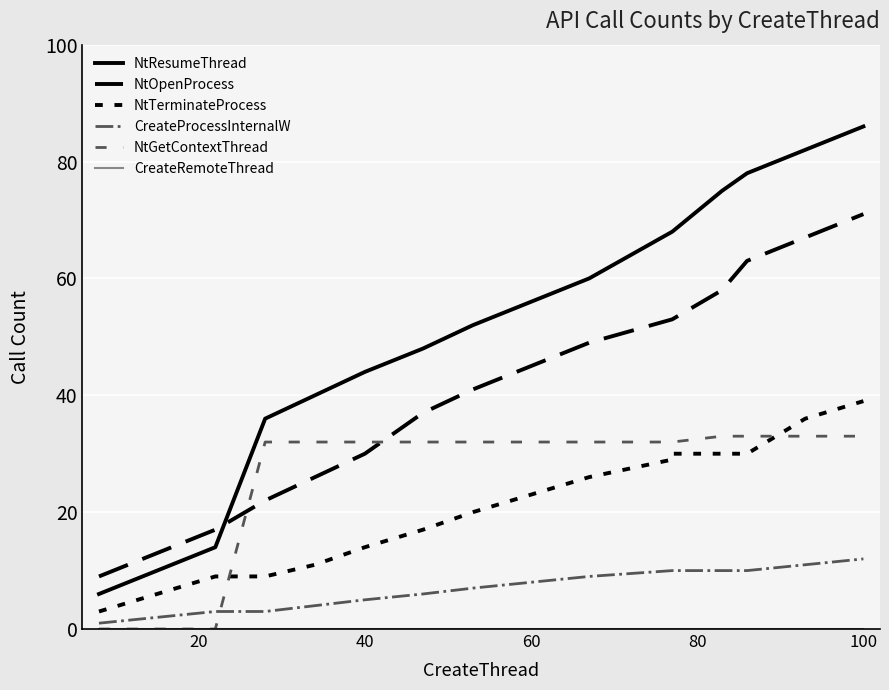

At how many categories does at least one series exceed 79?

2